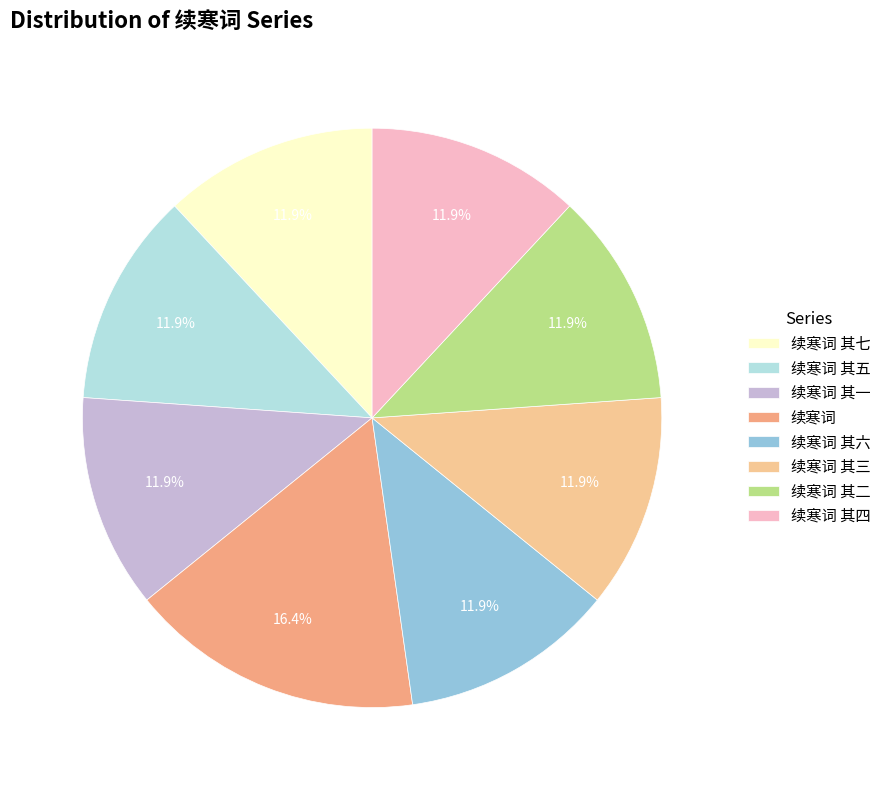

How many segments does this pie chart have?

8